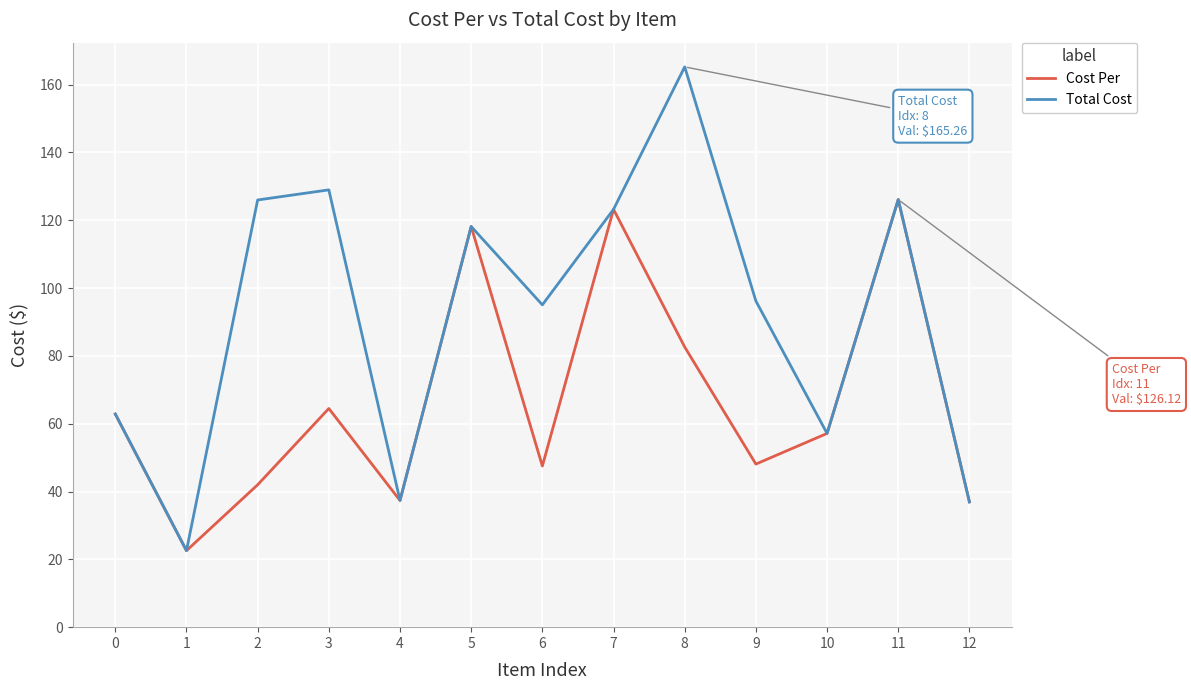

What is the total value across all series at 3?

193.5